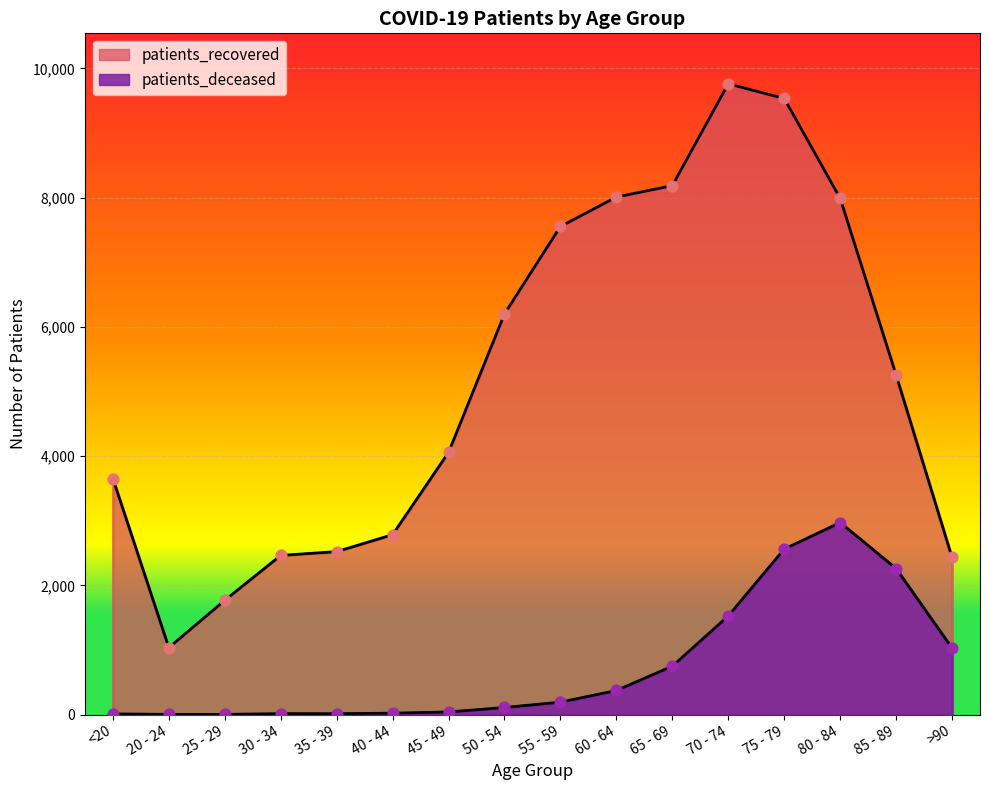

At how many categories does at least one series exceed 1016?

16